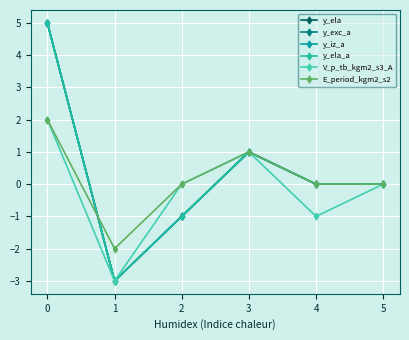

What is the lowest value of the E_period_kgm2_s2 series?

-2